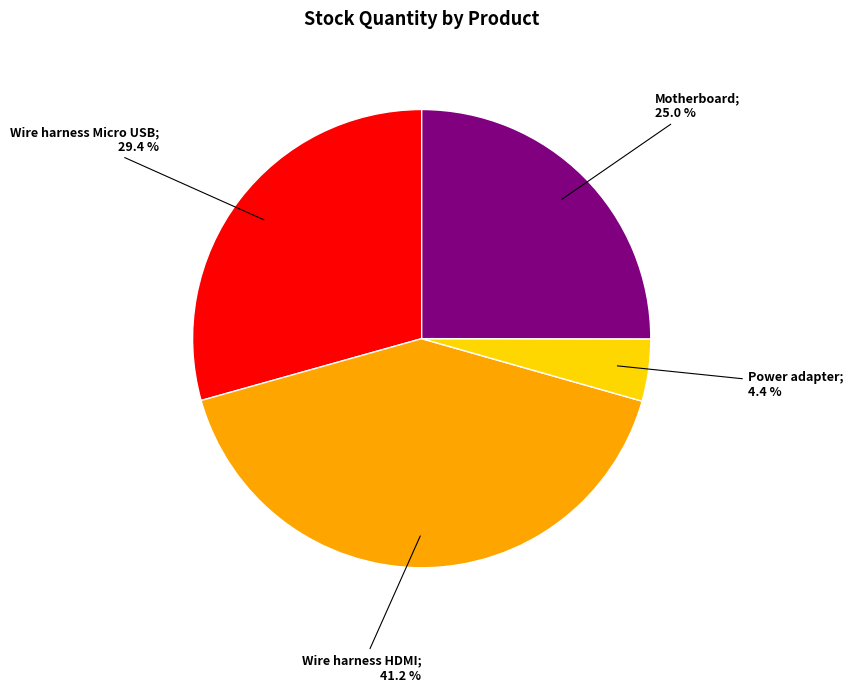

Is there any slice that represents more than half of the pie?

No